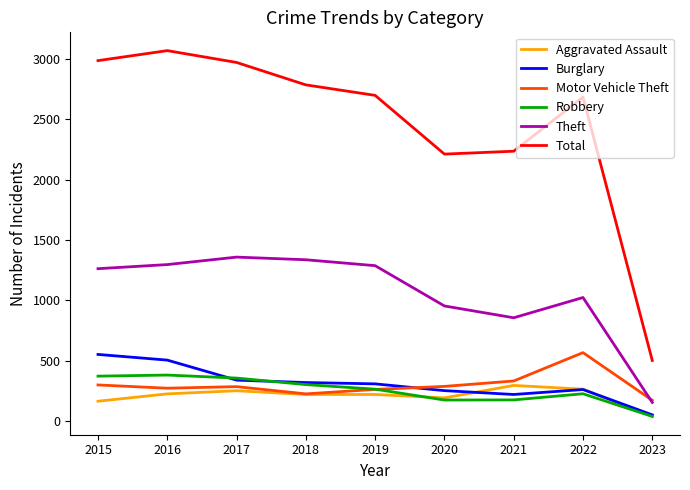

What is the sum of the Burglary values at 2019 and 2020?

560